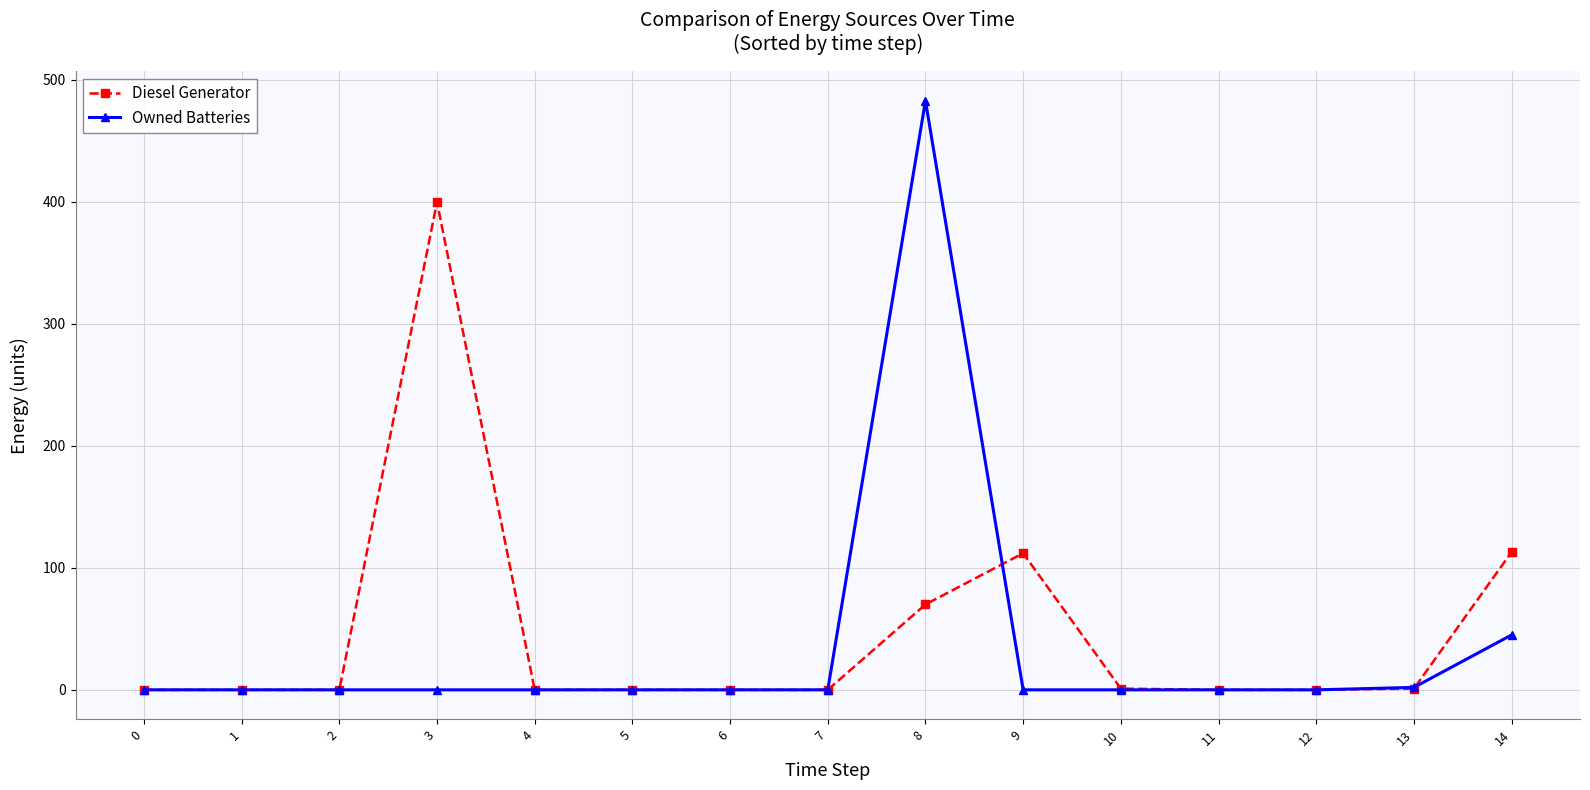

What is the difference between the Owned Batteries values at 4 and 8?

483